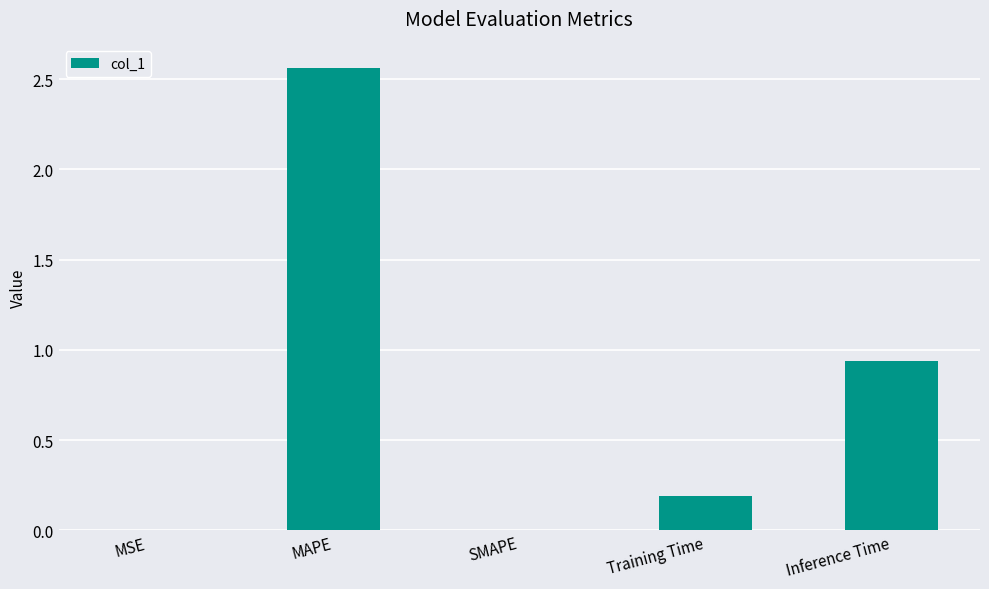

The value at Training Time is 0.2. True or false?

True